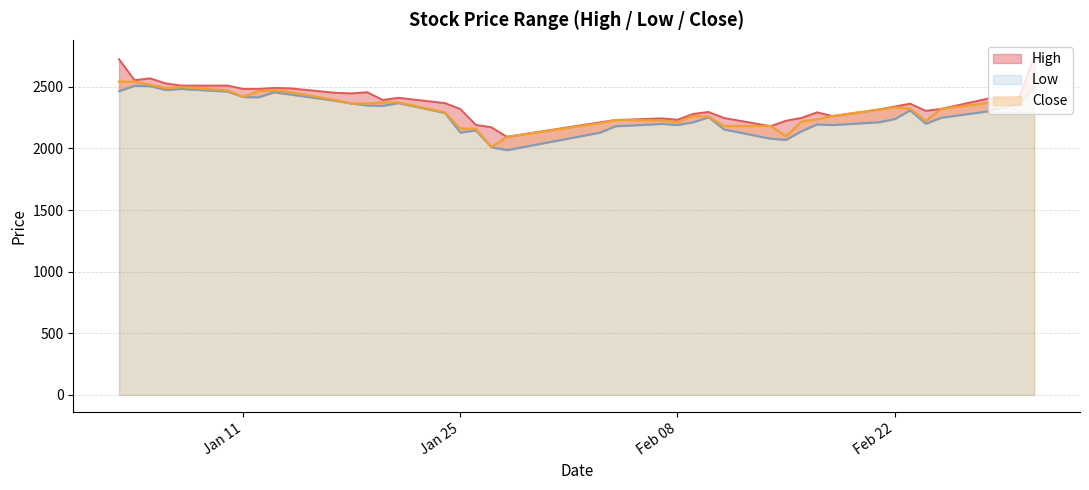

Which series changed the most between 2022-01-06 and 2022-01-27?

Close